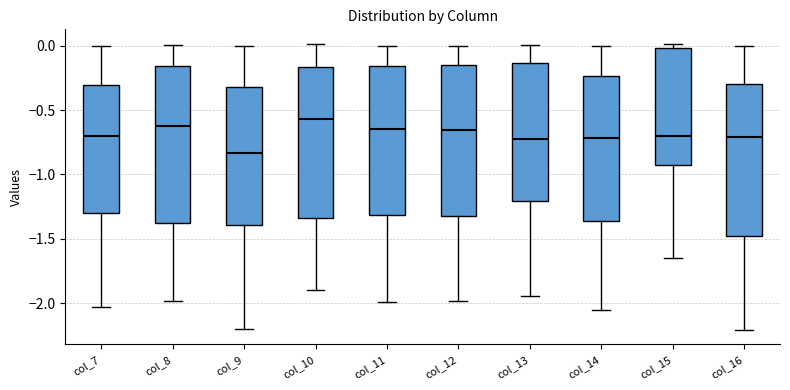

Which box has the lowest median line?

col_9